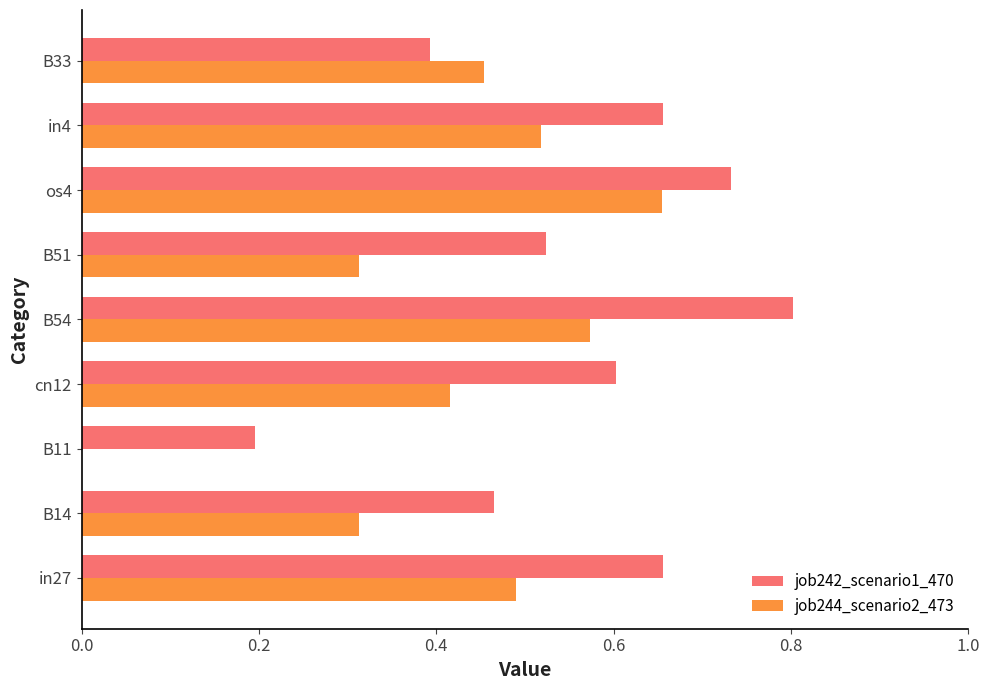

What is the sum of the job244_scenario2_473 values at B33 and os4?

1.1